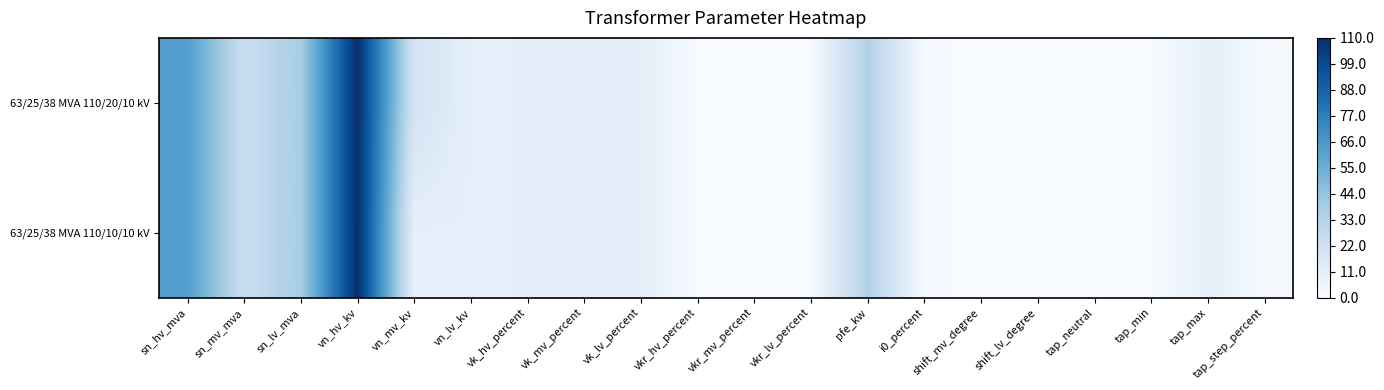

Reading left to right, list all the values displayed in this chart.

63/25/38 MVA 110/20/10 kV: sn_hv_mva=63.0	sn_mv_mva=25.0	sn_lv_mva=38.0	vn_hv_kv=110.0	vn_mv_kv=20.0	vn_lv_kv=10.0	vk_hv_percent=10.4	vk_mv_percent=10.4	vk_lv_percent=10.4	vkr_hv_percent=0.3	vkr_mv_percent=0.3	vkr_lv_percent=0.3	pfe_kw=35.0	i0_percent=0.9	shift_mv_degree=0.0	shift_lv_degree=0.0	tap_neutral=0.0	tap_min=0.0	tap_max=10.0	tap_step_percent=1.2
63/25/38 MVA 110/10/10 kV: sn_hv_mva=63.0	sn_mv_mva=25.0	sn_lv_mva=38.0	vn_hv_kv=110.0	vn_mv_kv=10.0	vn_lv_kv=10.0	vk_hv_percent=10.4	vk_mv_percent=10.4	vk_lv_percent=10.4	vkr_hv_percent=0.3	vkr_mv_percent=0.3	vkr_lv_percent=0.3	pfe_kw=35.0	i0_percent=0.9	shift_mv_degree=0.0	shift_lv_degree=0.0	tap_neutral=0.0	tap_min=0.0	tap_max=10.0	tap_step_percent=1.2